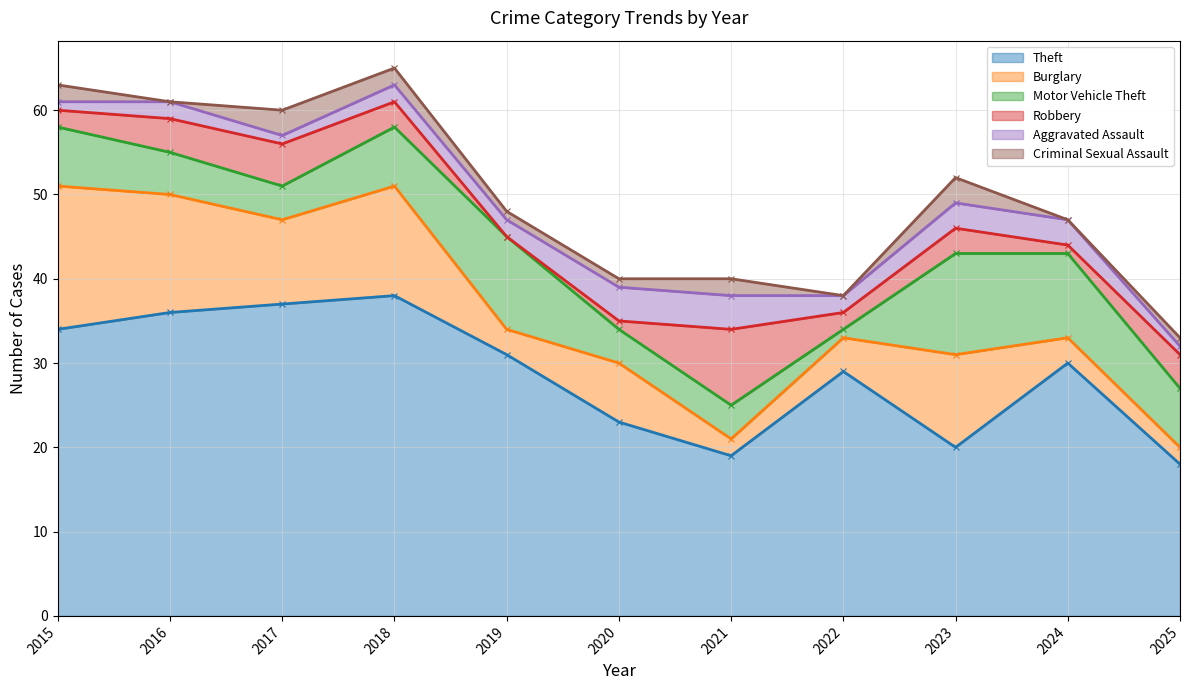

Where is Criminal Sexual Assault nearest to the value 1?

2019